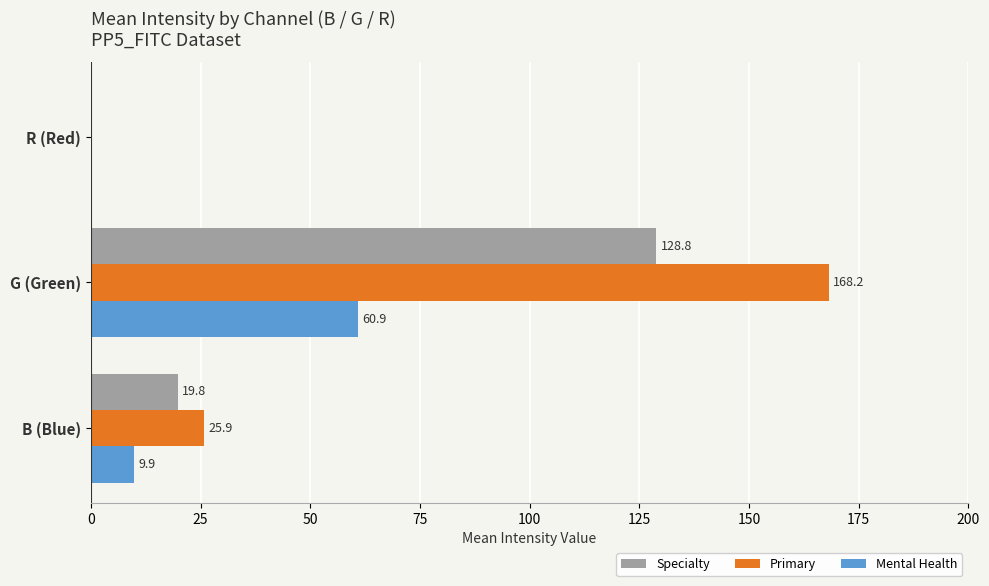

True or false: Primary has a value of 0.0 at R (Red).

True